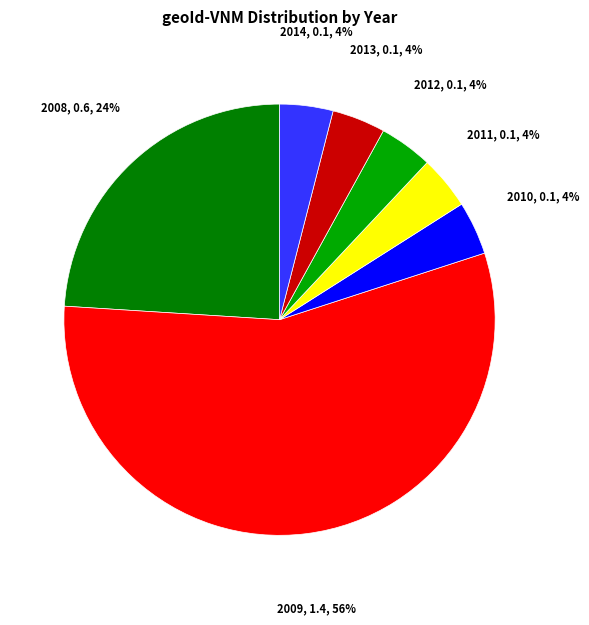

How many slices are in this pie chart?

7